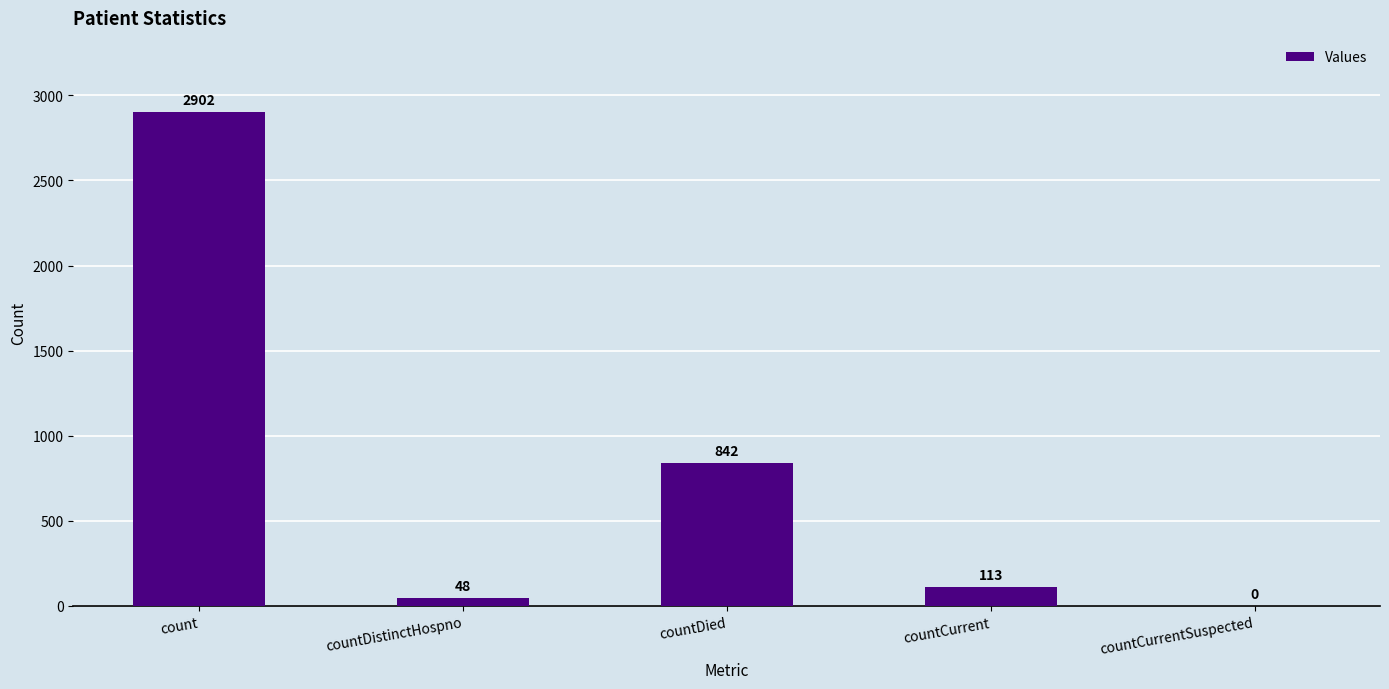

What is the sum of the values at countCurrentSuspected and count?

2902